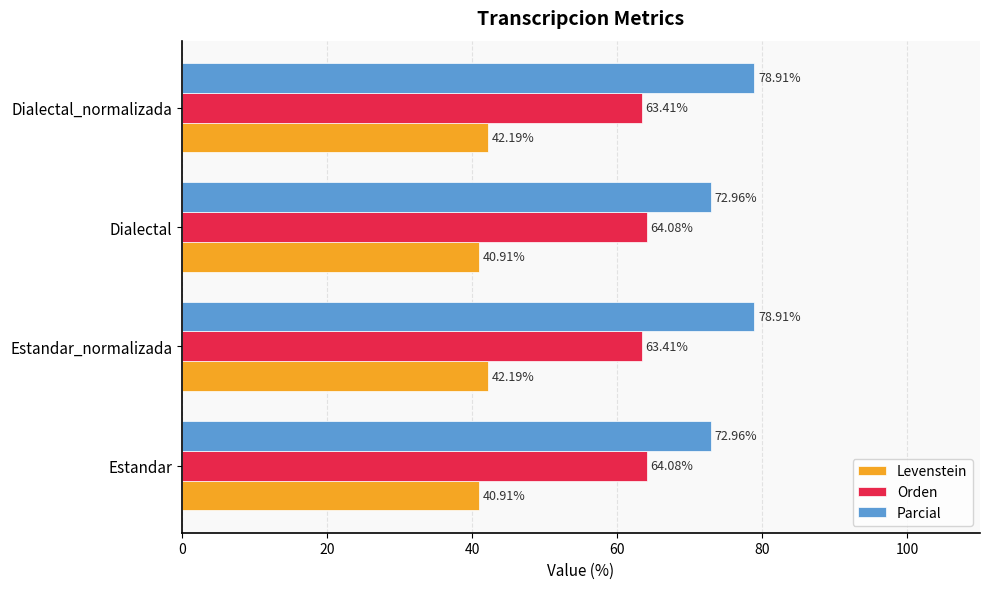

Count the Orden values in the range 63 to 64.

2